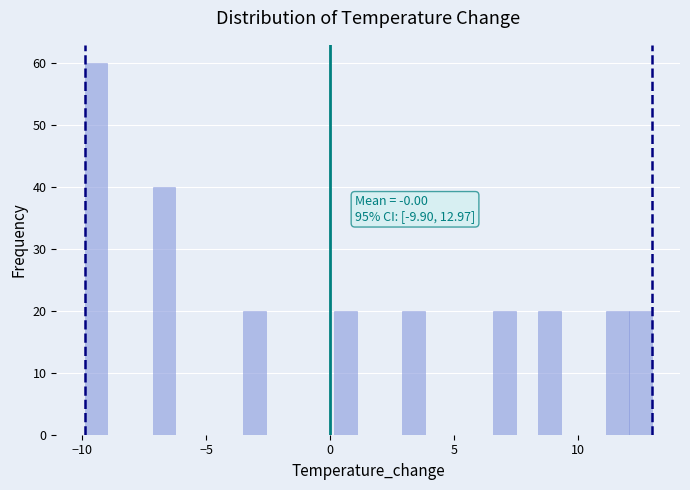

Read against the x-axis, roughly where is the centre of the tallest bar?

-9.5